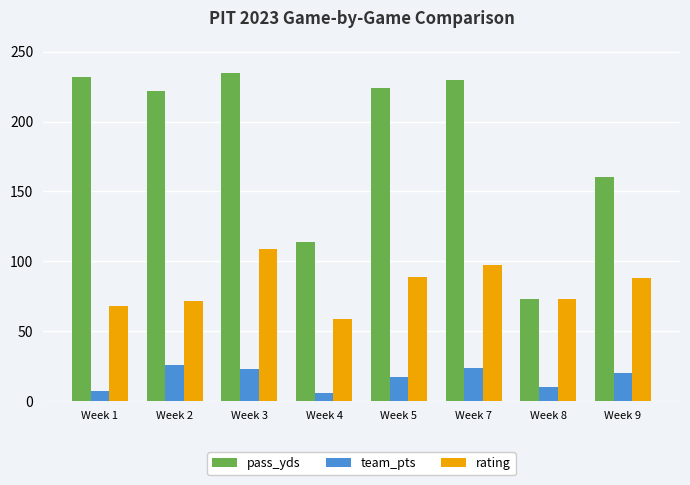

List the series in order of their peak value, lowest first.

team_pts, rating, pass_yds